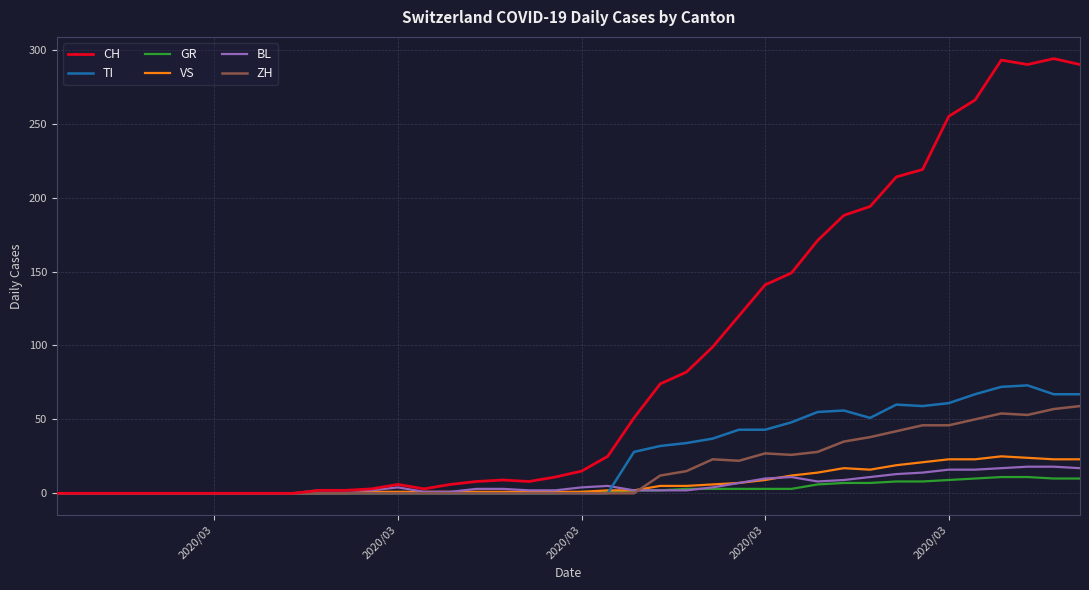

Which series has the largest range (max minus min)?

CH